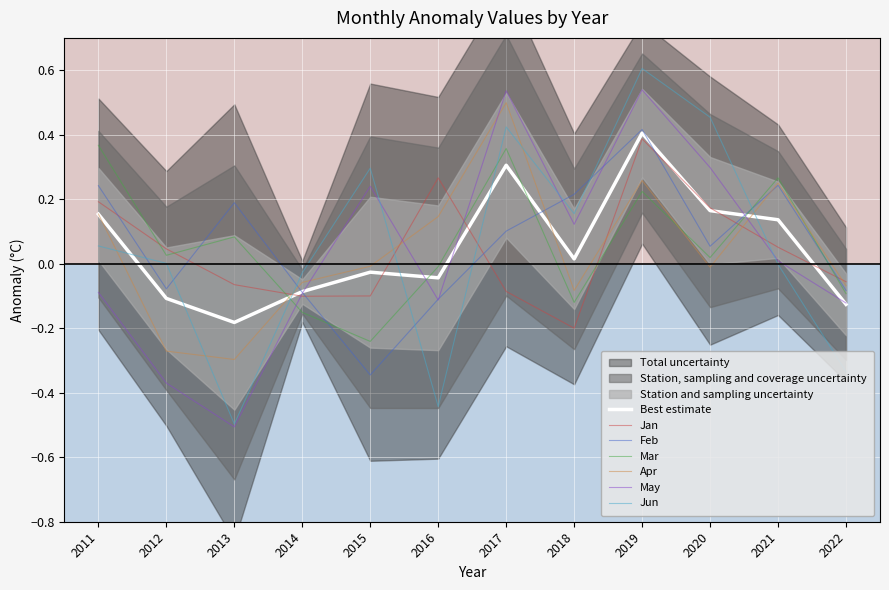

Between which two adjacent categories do May and Apr first intersect?

2014 and 2015